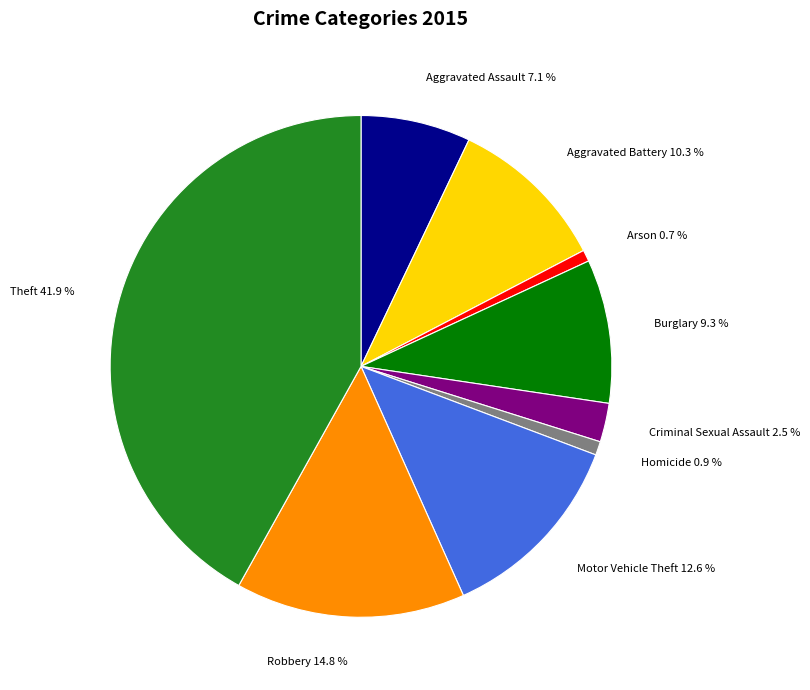

Is Robbery the majority of the pie?

No